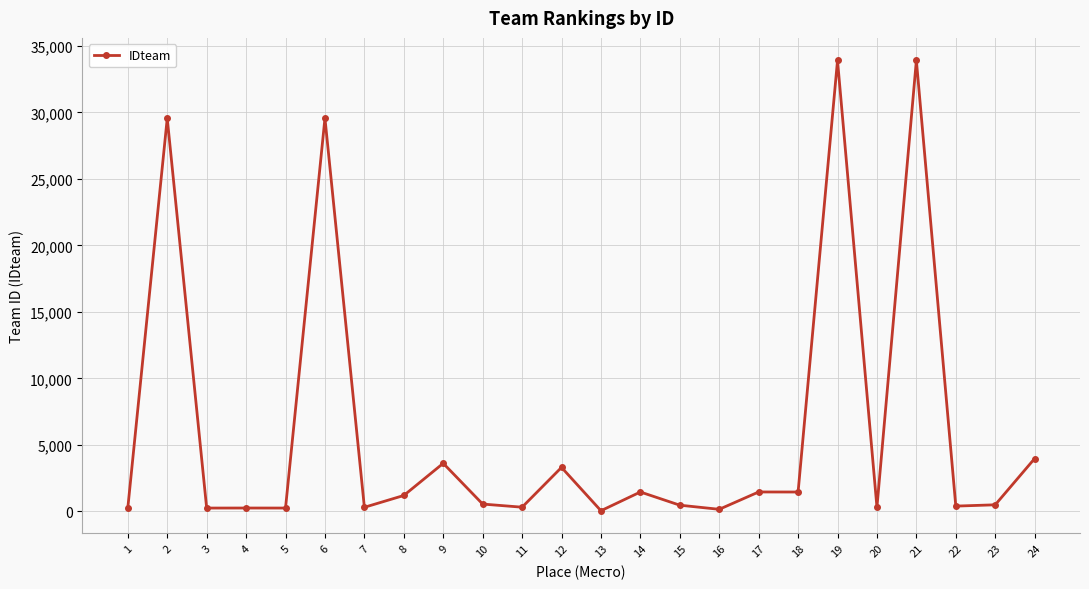

What is the sum of all values?

147350